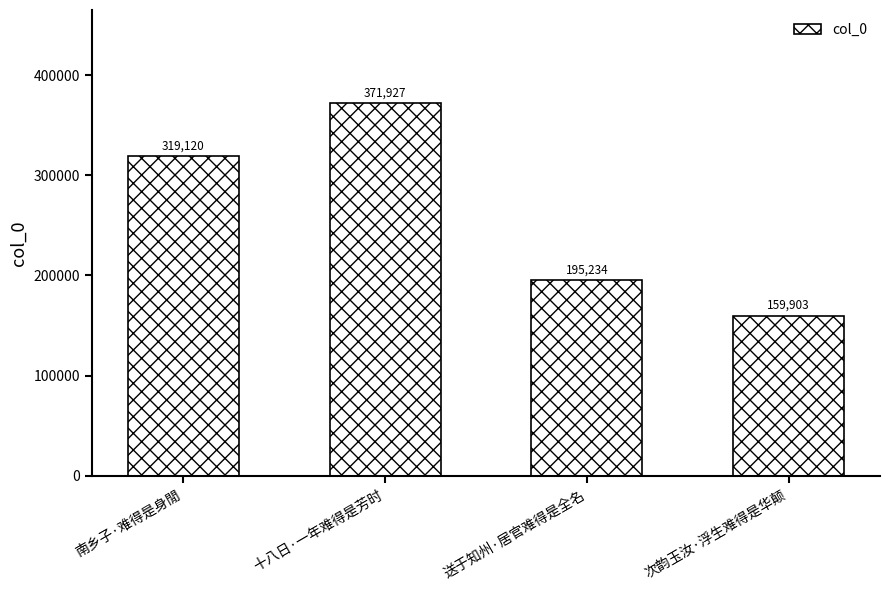

What is the value of the 3rd bar from the left?

195234